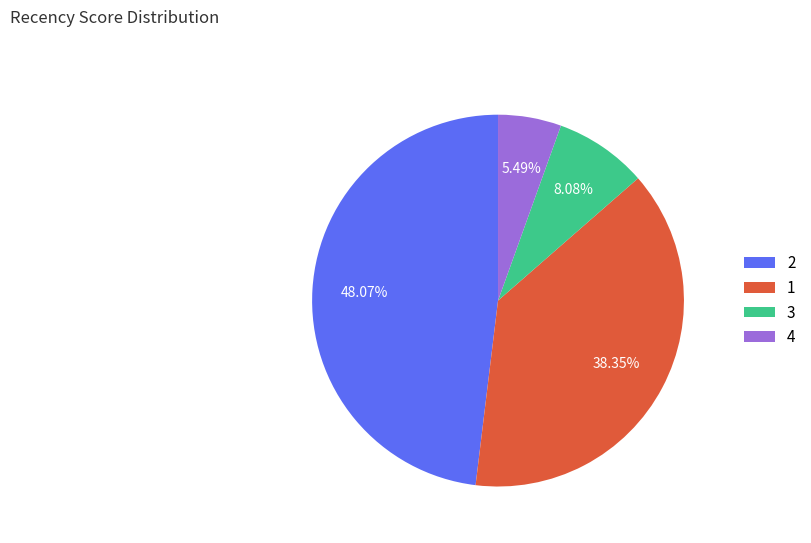

What is the ratio of the value at 2 to the value at 4?

8.8